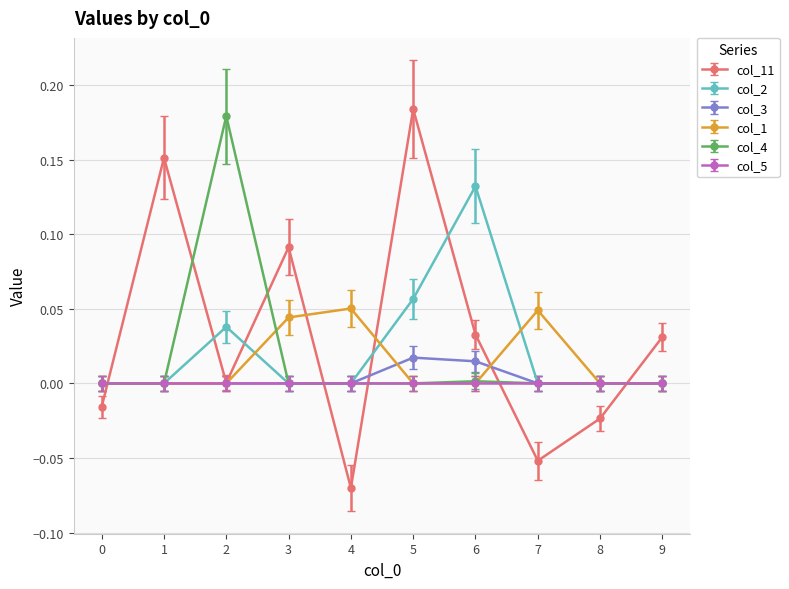

At which category is the sum across all series the highest?

5